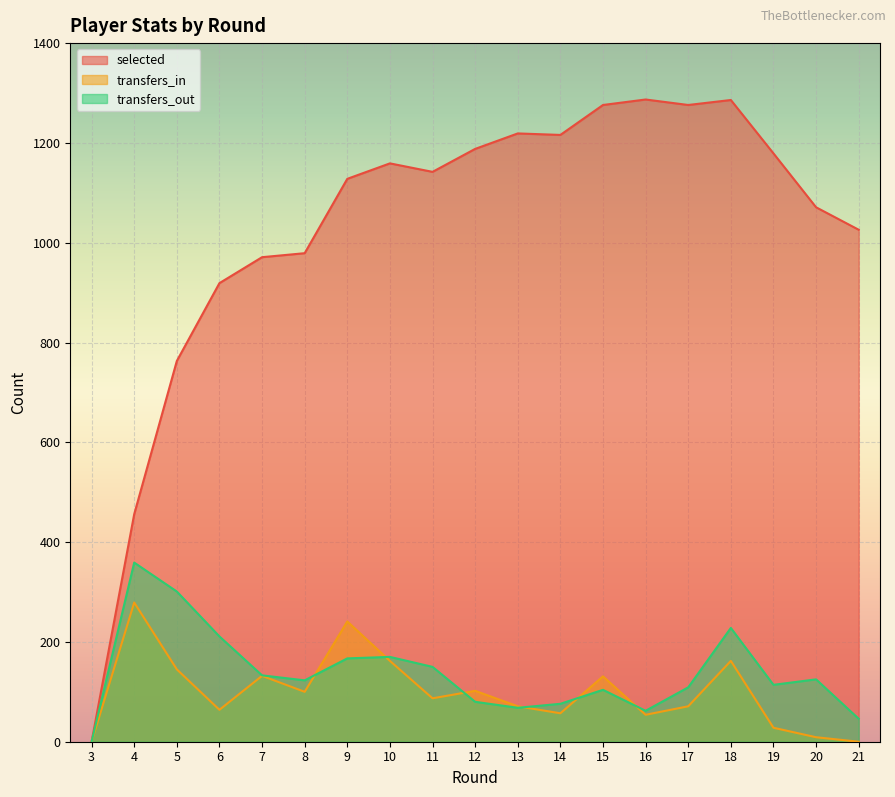

Reading left to right, transcribe all the data shown in this chart.

selected: 0	456	763	919	971	979	1128	1159	1142	1188	1219	1216	1276	1287	1276	1286	1179	1071	1026
transfers_in: 0	279	145	64	132	100	241	162	87	102	71	57	131	54	71	162	28	9	0
transfers_out: 0	359	301	211	133	123	167	170	150	80	68	76	104	62	109	228	114	125	46